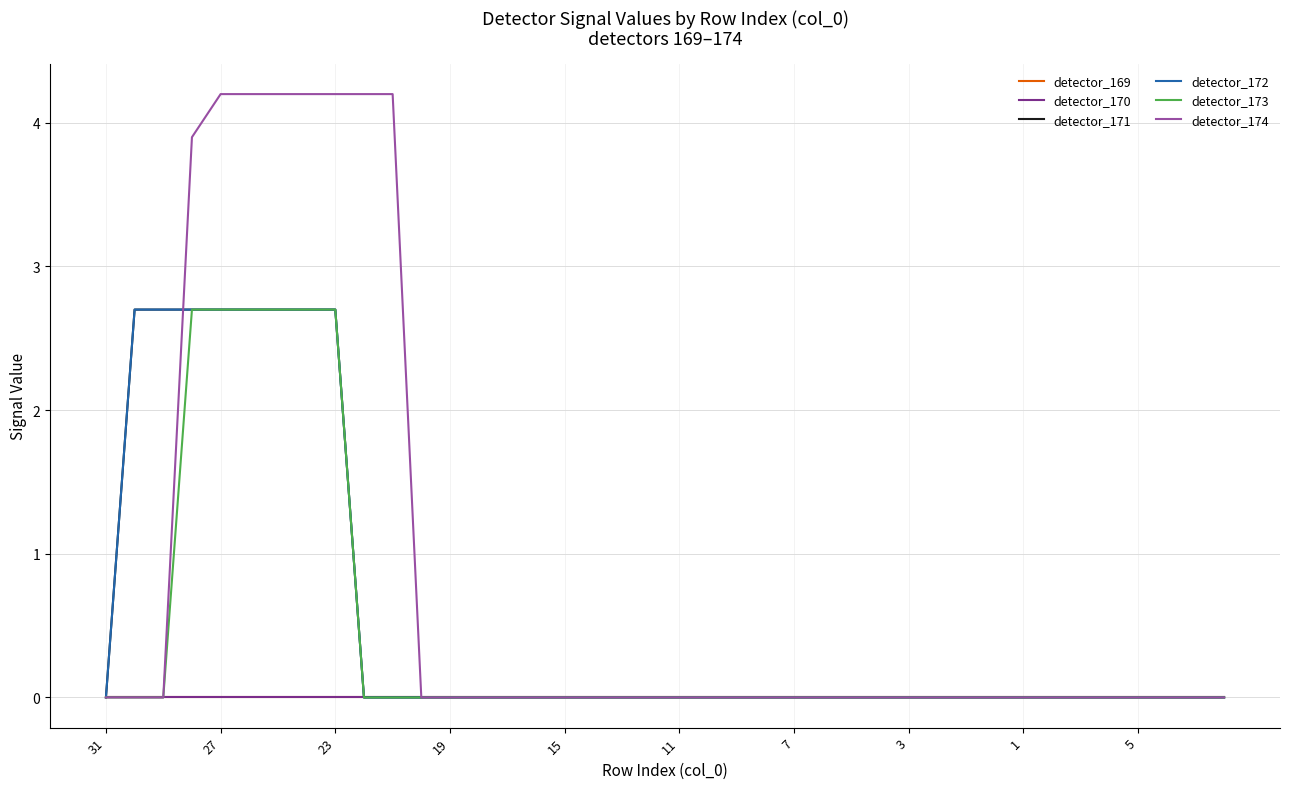

Does the chart display data point markers on the line(s)?

No